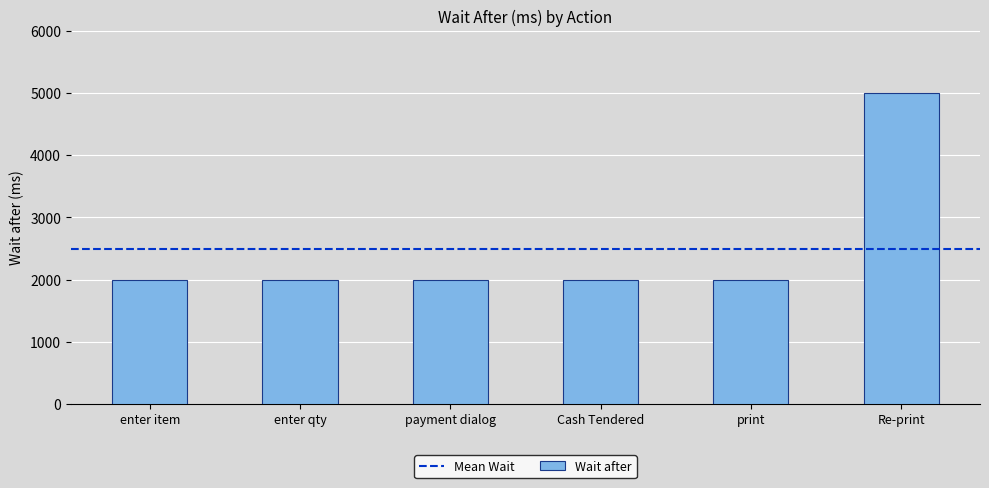

The chart shows a value of 5000 at Re-print. True or false?

True